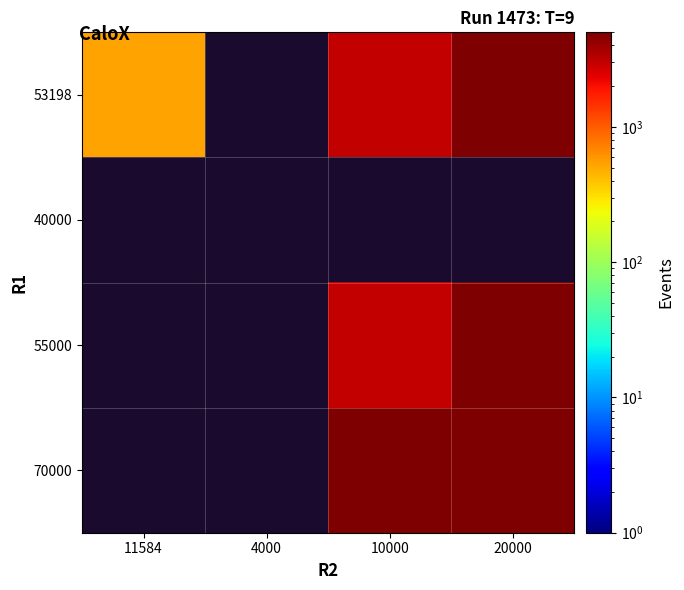

What is the greatest value displayed?

5000.0